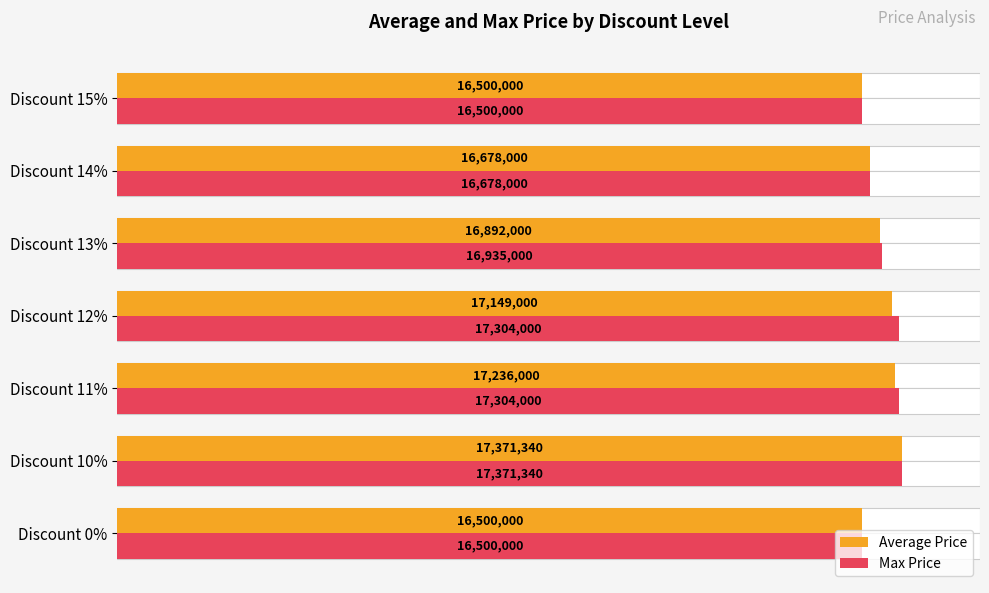

At how many categories does at least one series exceed 17166736?

3